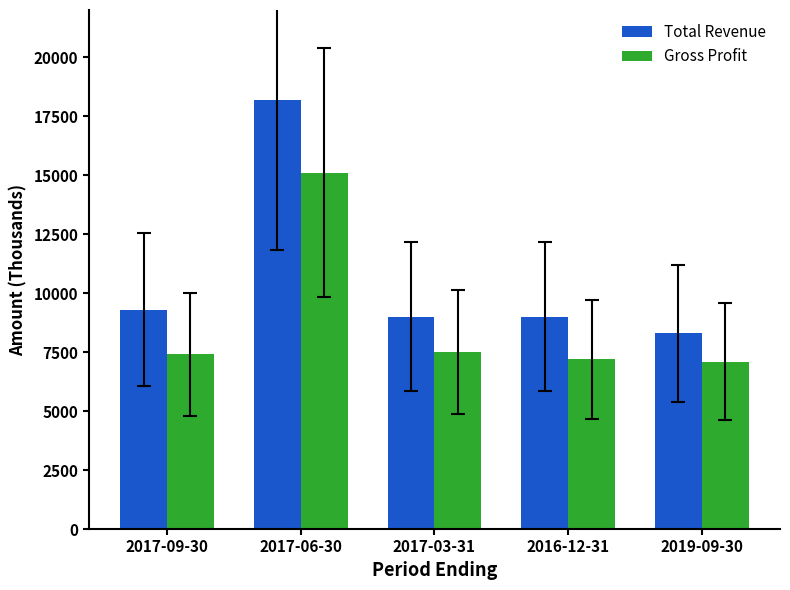

At which category is the sum across all series the highest?

2017-06-30